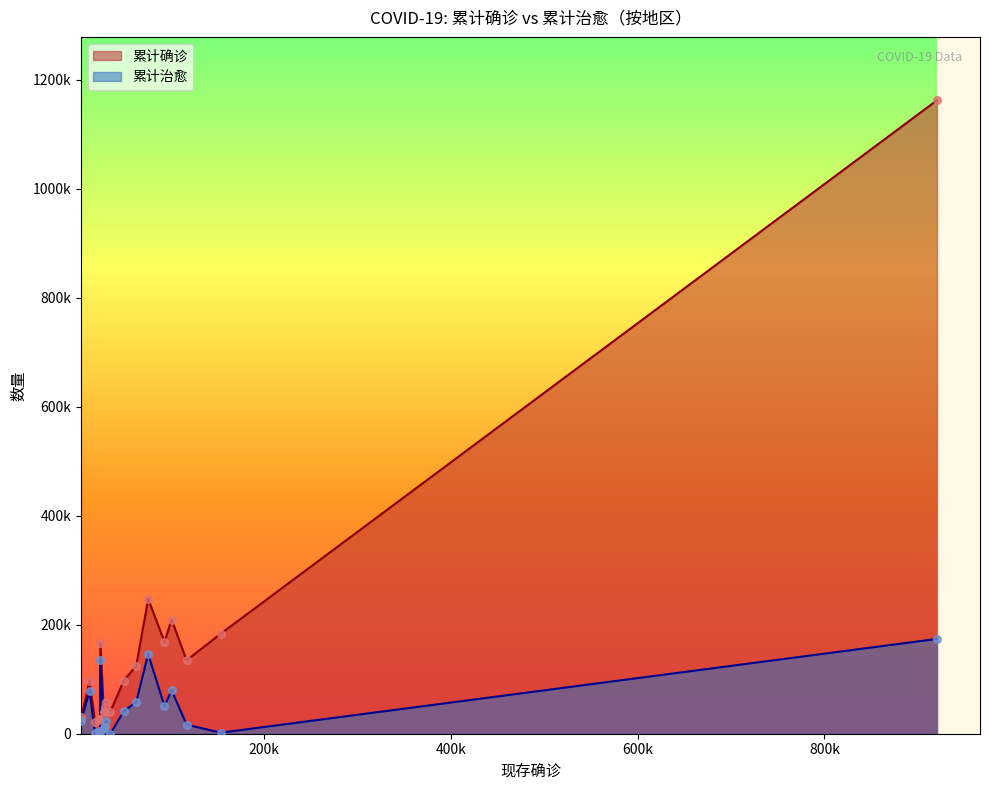

At which category is the sum across all series the highest?

美国